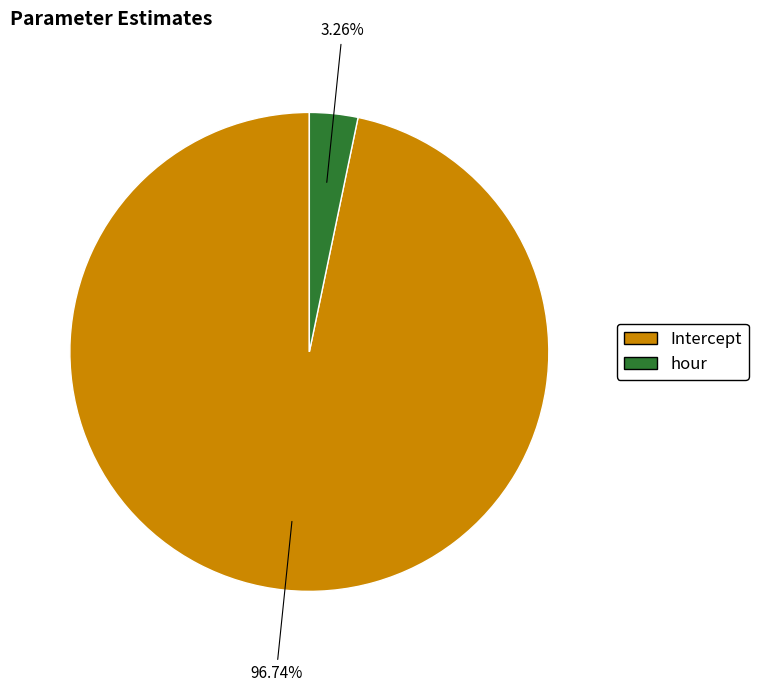

Which slice is the smallest?

hour